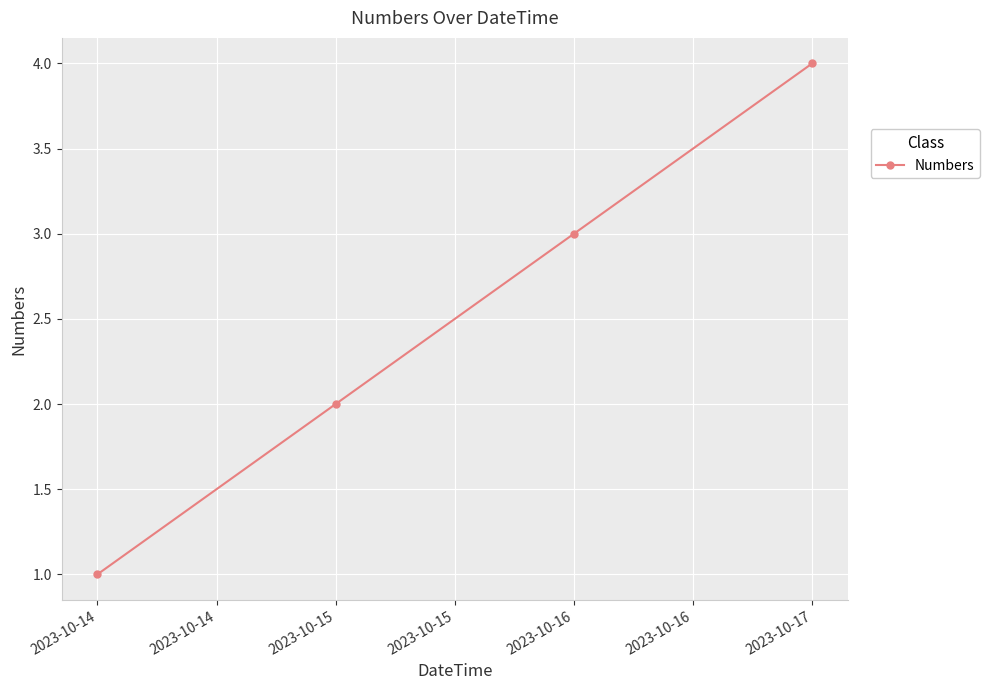

The chart shows a value of 7 at 2023-10-15. True or false?

False